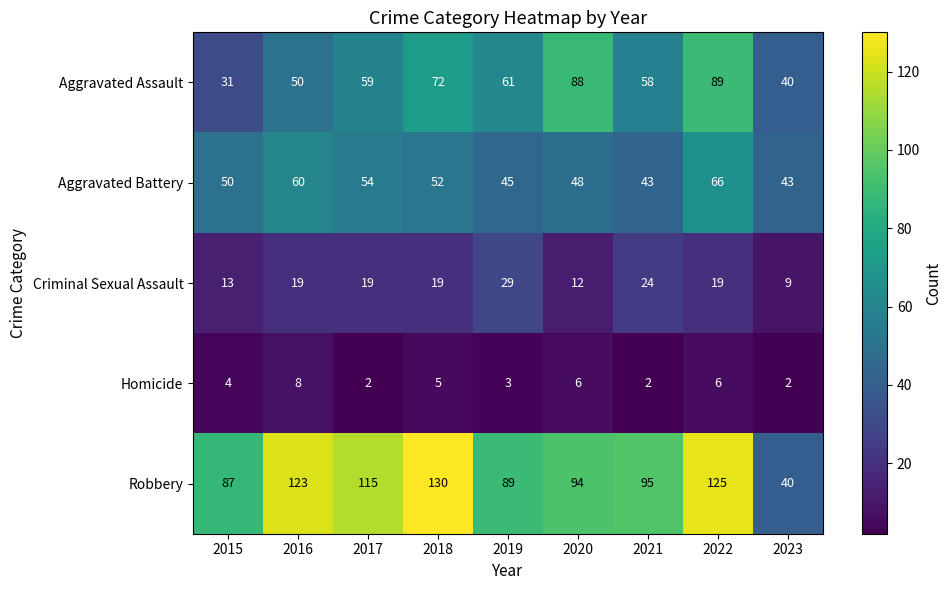

What is the total value across all series at 2020?

248